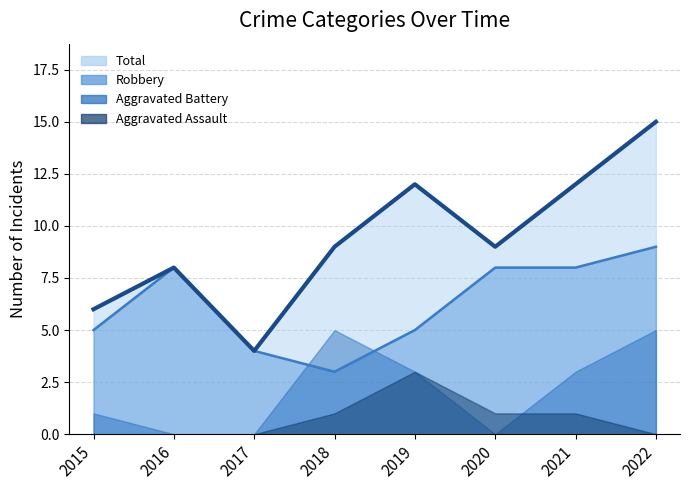

What are all the series names shown in the legend?

Total, Robbery, Aggravated Battery, Aggravated Assault